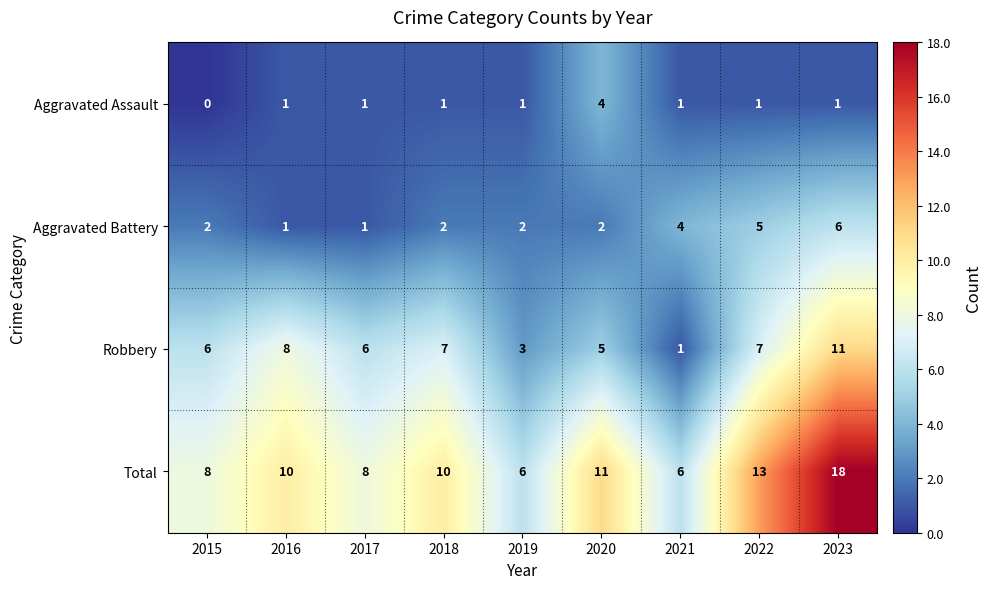

Which series has the widest spread of values?

Total